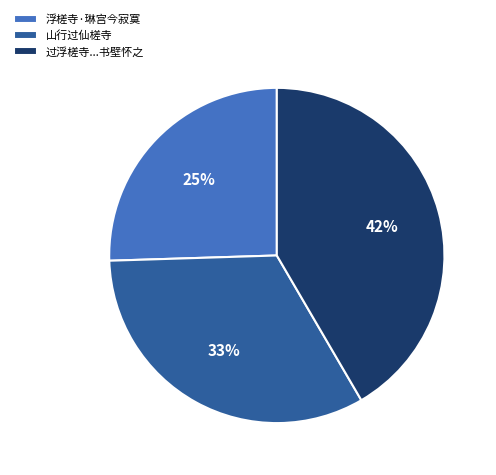

Is there a majority slice in this chart?

No